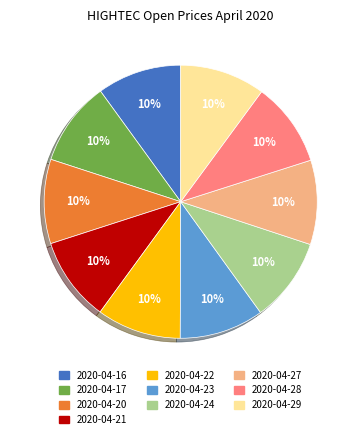

Does any single category account for the majority?

No